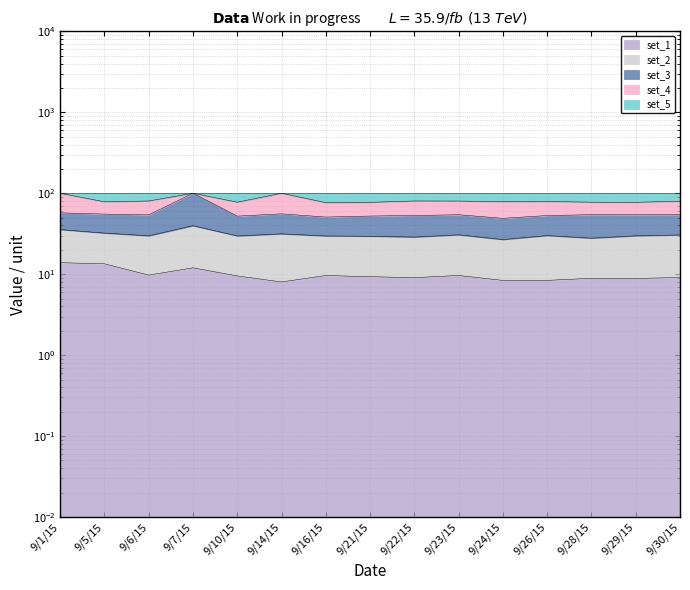

How many interior local peaks does the set_3 series have?

4